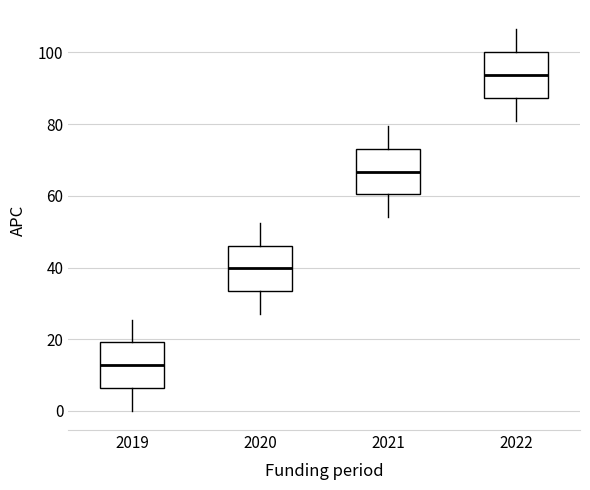

Reading left to right, transcribe this box plot: for each box, give where its median line is, the range the box spans, and where its two whiskers end, as read against the y-axis. The values are not printed on the chart, so give them approximately, as read against the axis.

2019: median 12, box 6 to 20, whiskers 0 to 26
2020: median 40, box 34 to 46, whiskers 28 to 52
2021: median 66, box 60 to 74, whiskers 54 to 80
2022: median 94, box 88 to 100, whiskers 82 to 106